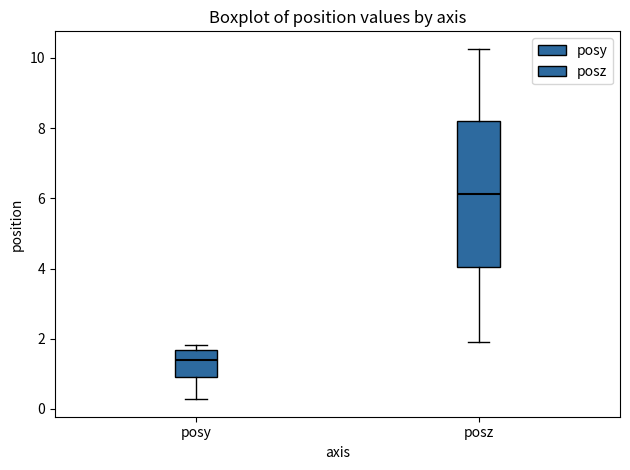

Where is the lower edge of the box for posz on the y-axis? The values are not printed on the chart, so give them approximately, as read against the axis.

4.0